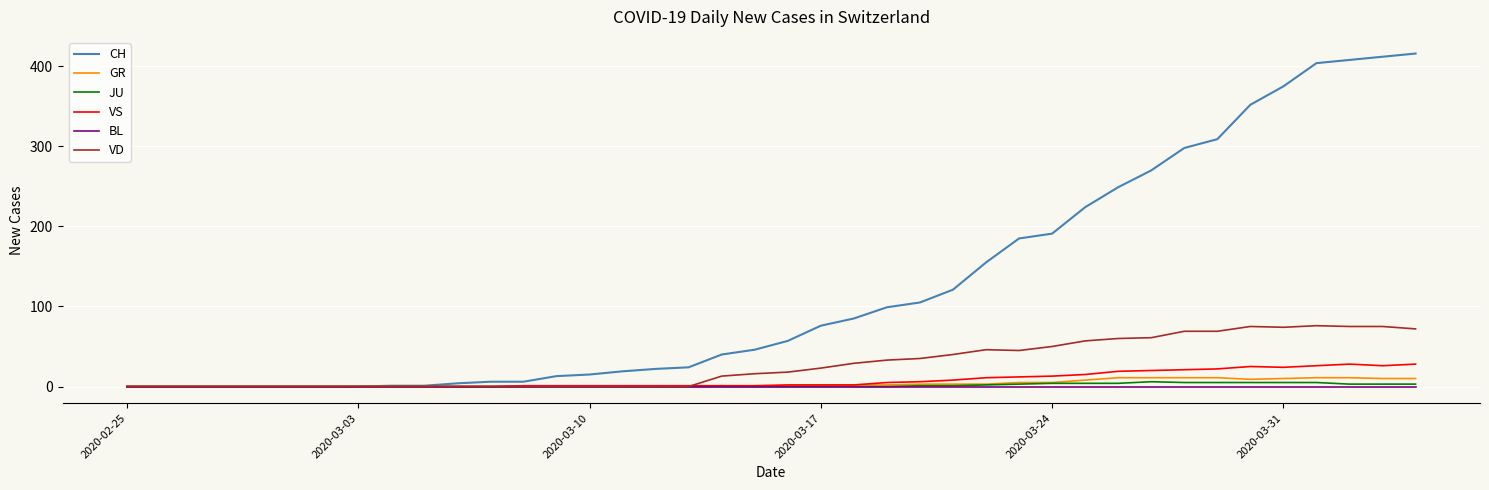

What is the greatest value displayed?

416